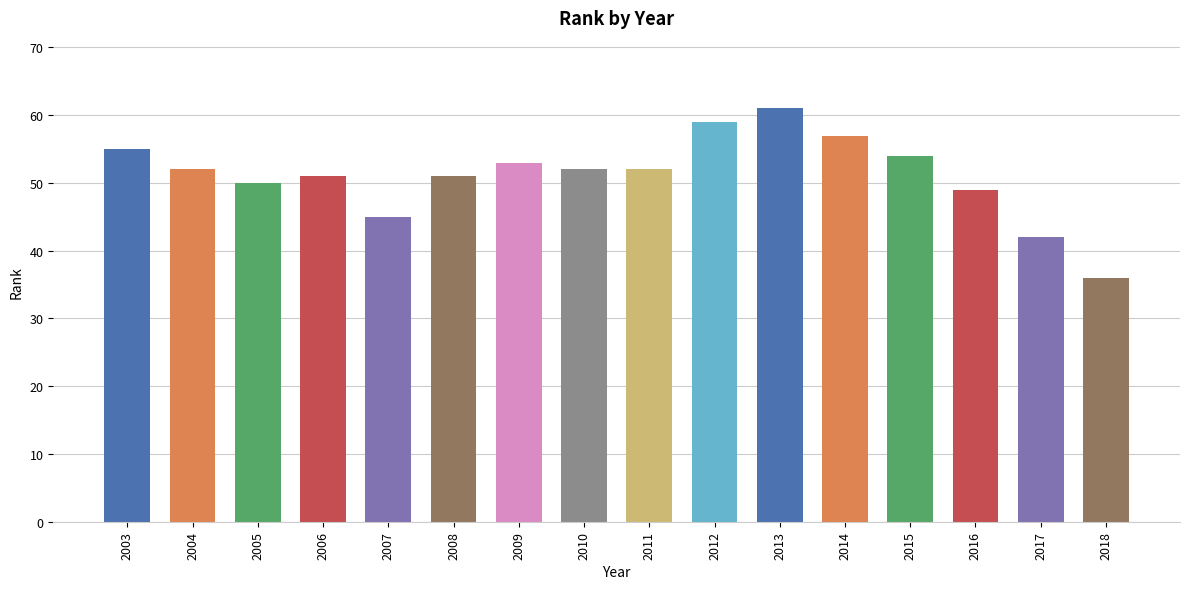

Between 2007 and 2014, which is larger?

2014